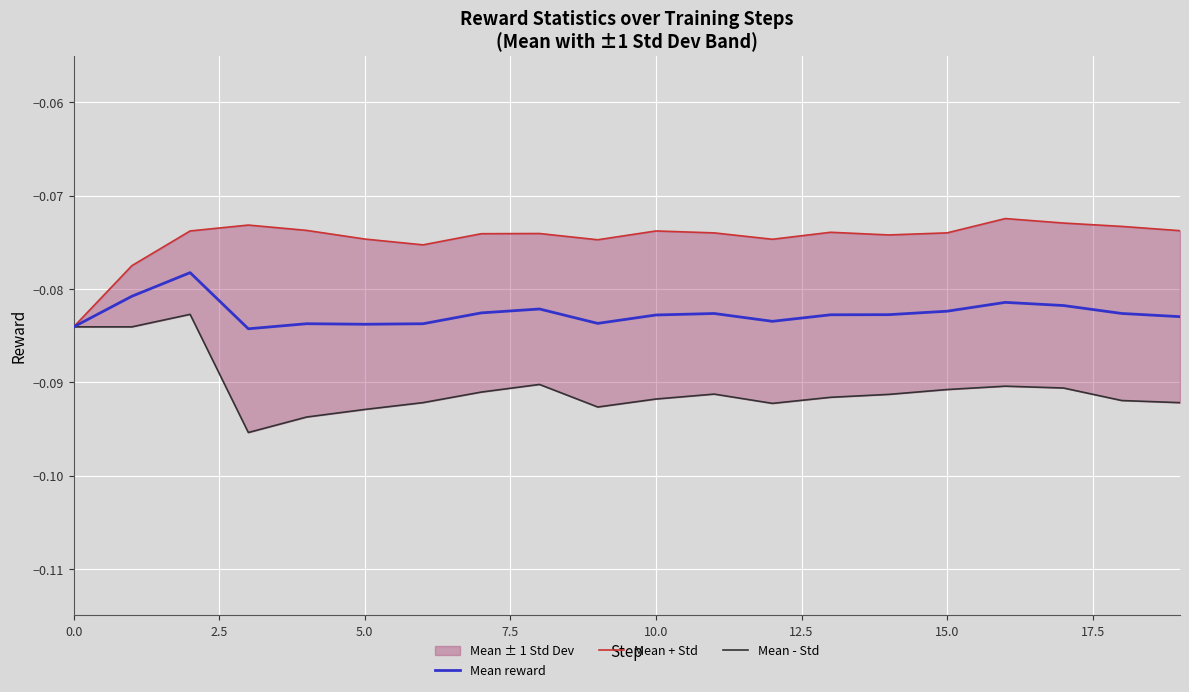

The Mean reward series shows -0.0 at 10.0. True or false?

False